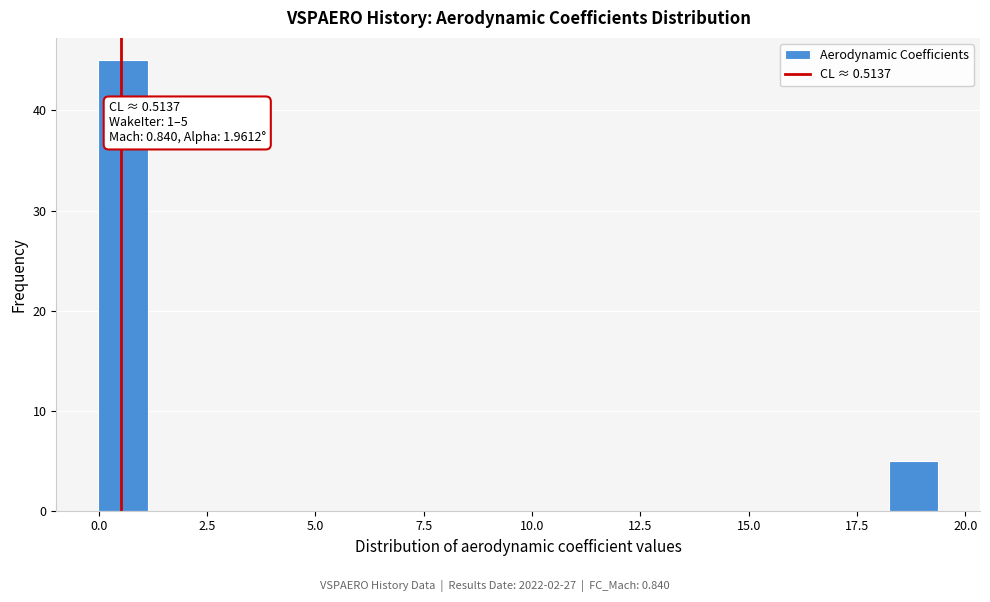

Around what value on the x-axis is the tallest bar? Give the approximate position of its centre, as read against the axis.

0.5